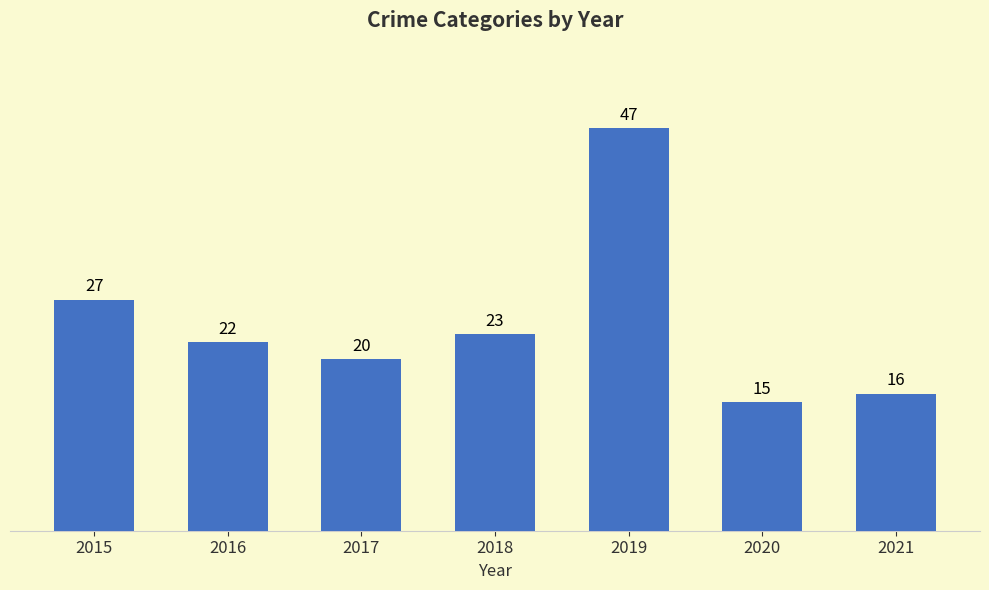

What is the sum of the values at 2021 and 2018?

39